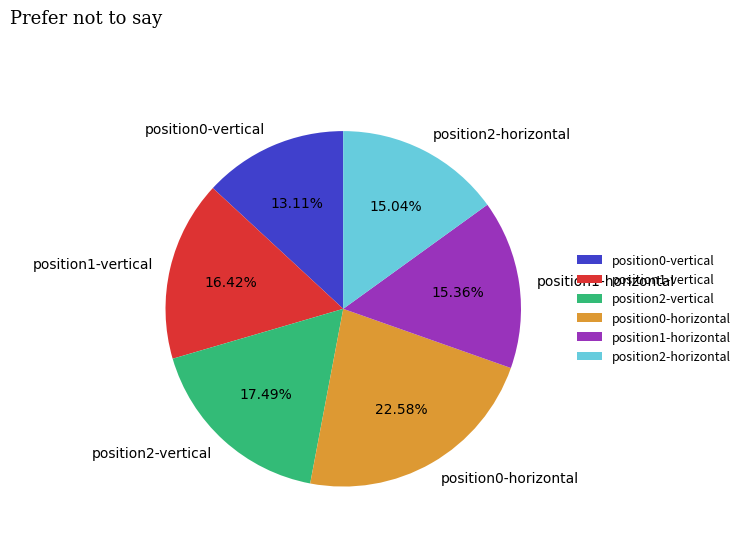

To the nearest percent, what is the average slice percentage?

17%